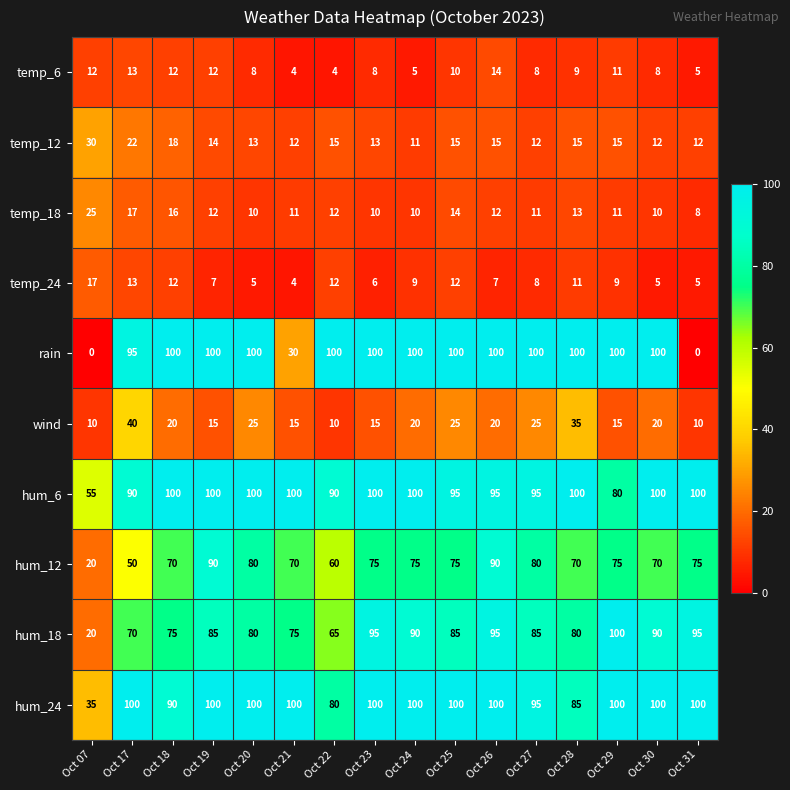

At how many categories does at least one series exceed 68?

15